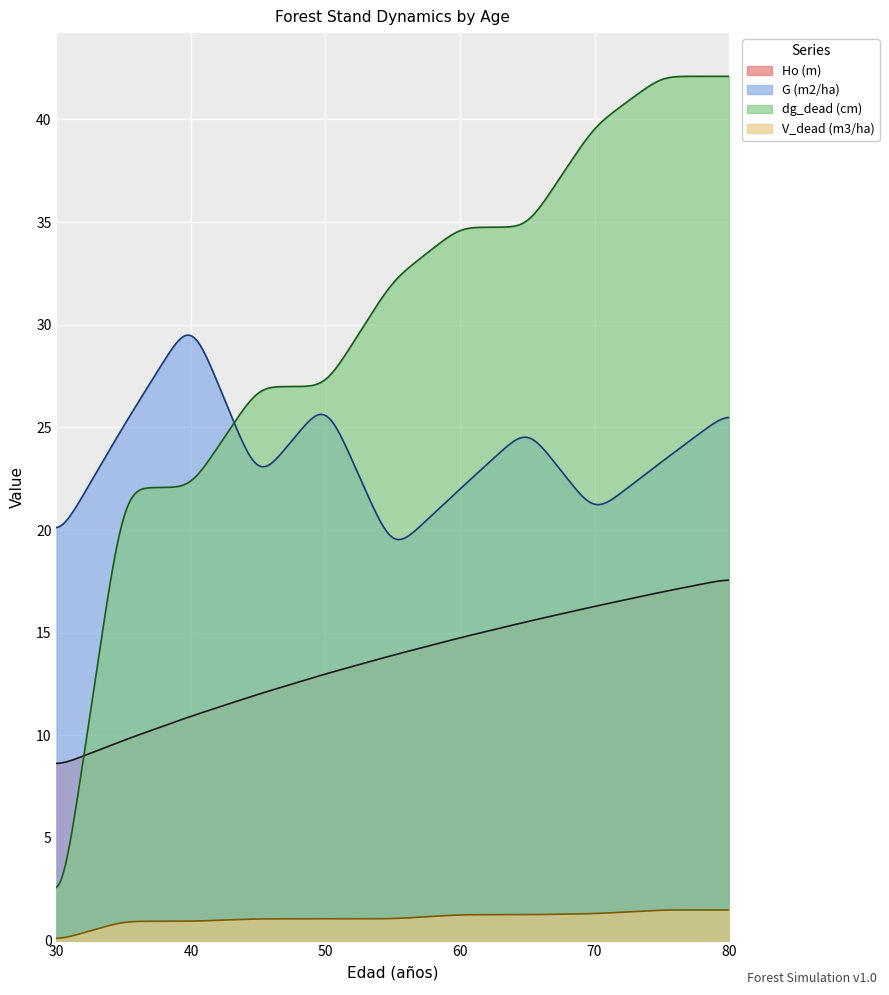

What is the maximum value for Ho (m)?

17.6